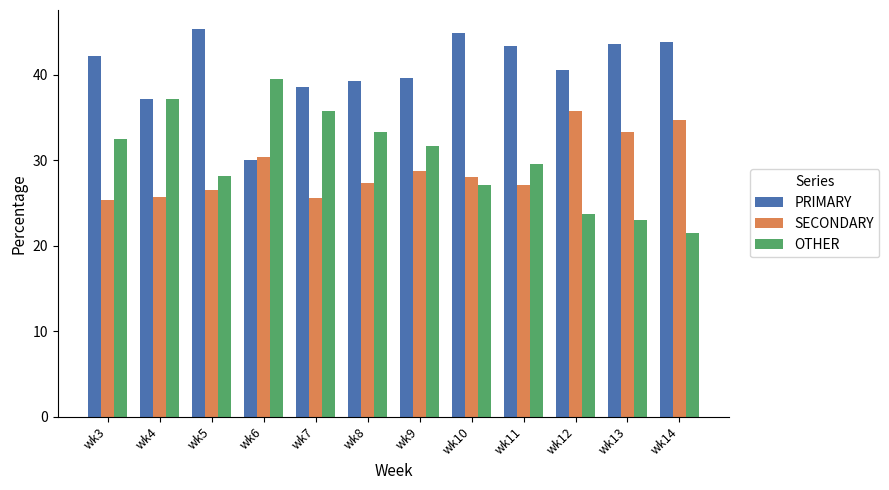

At how many categories does at least one series exceed 28?

12